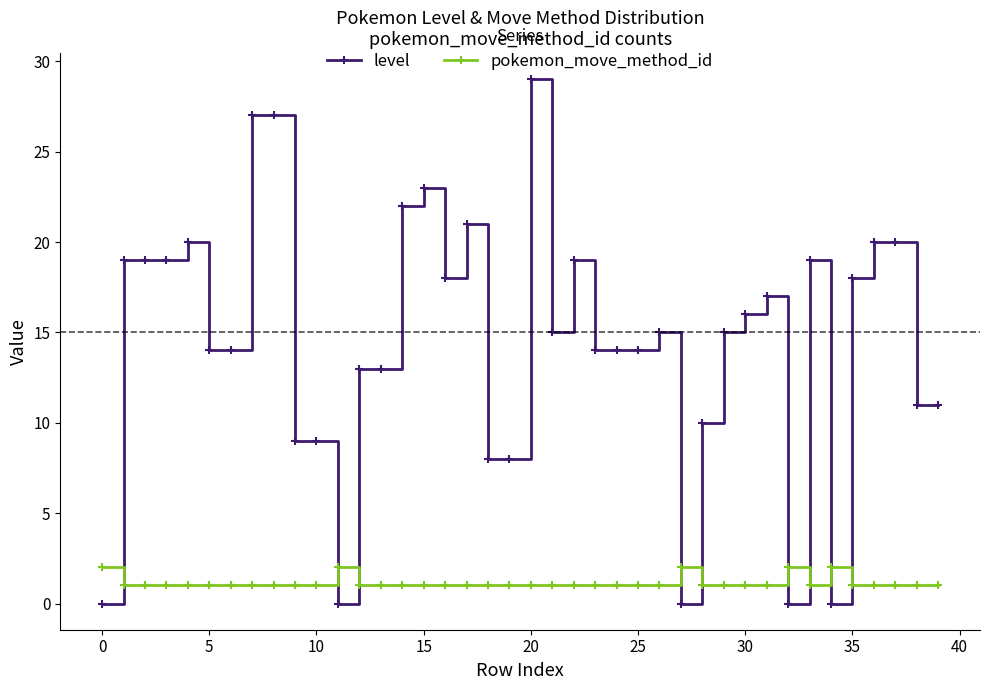

Which series has the largest total across all categories?

level